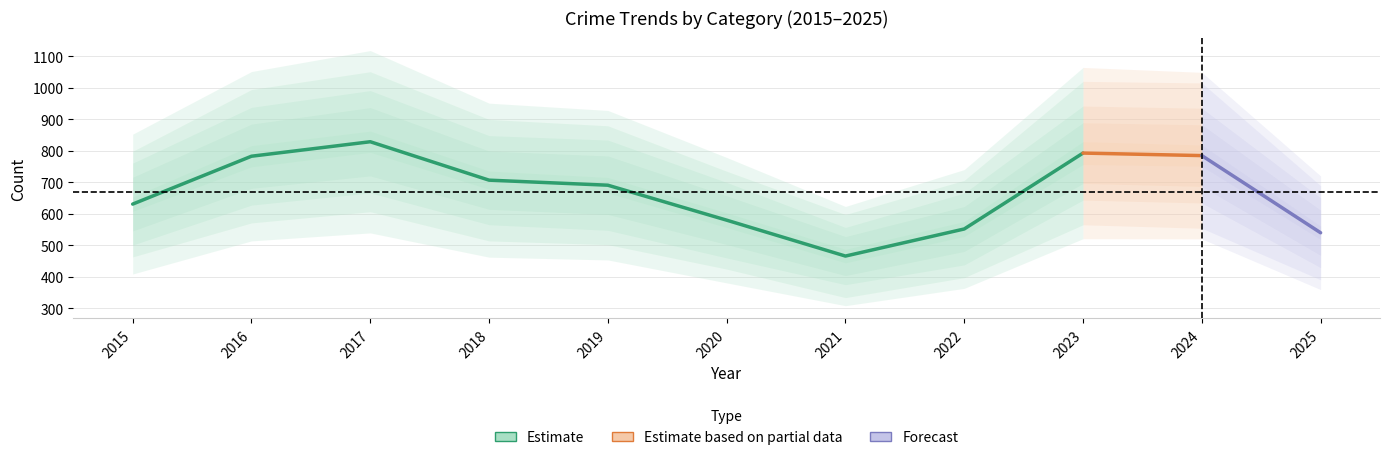

What is the maximum value shown in the chart?

829